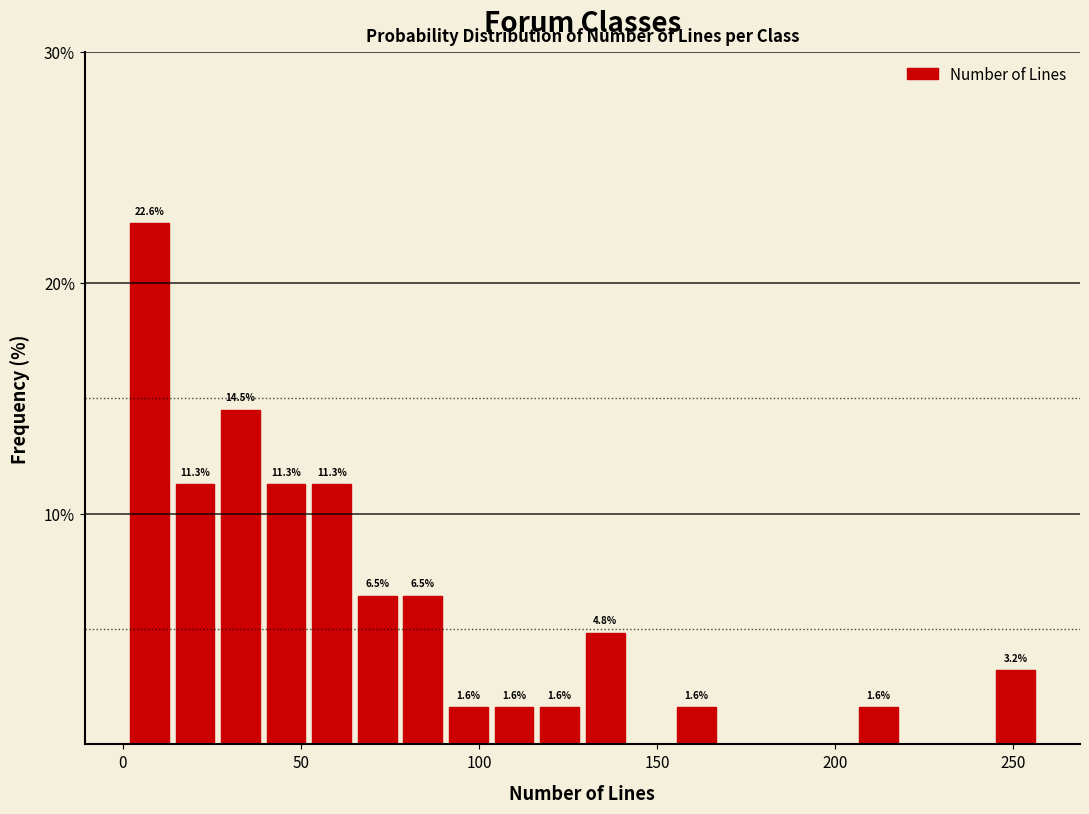

Read against the x-axis, roughly where is the centre of the tallest bar?

5